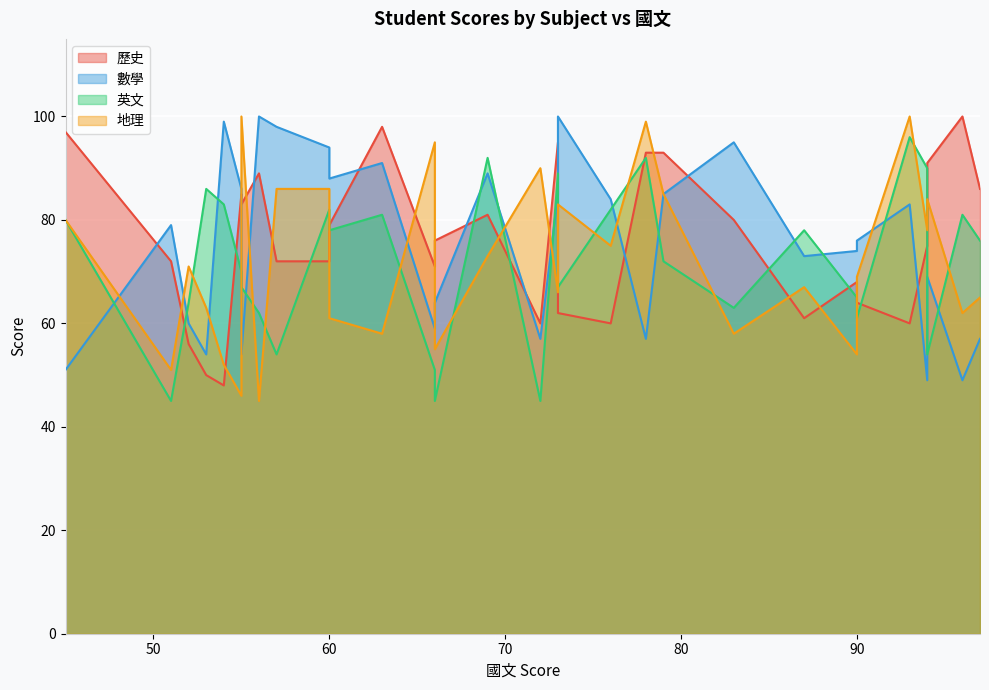

How many data points in 歷史 are less than 76?

15